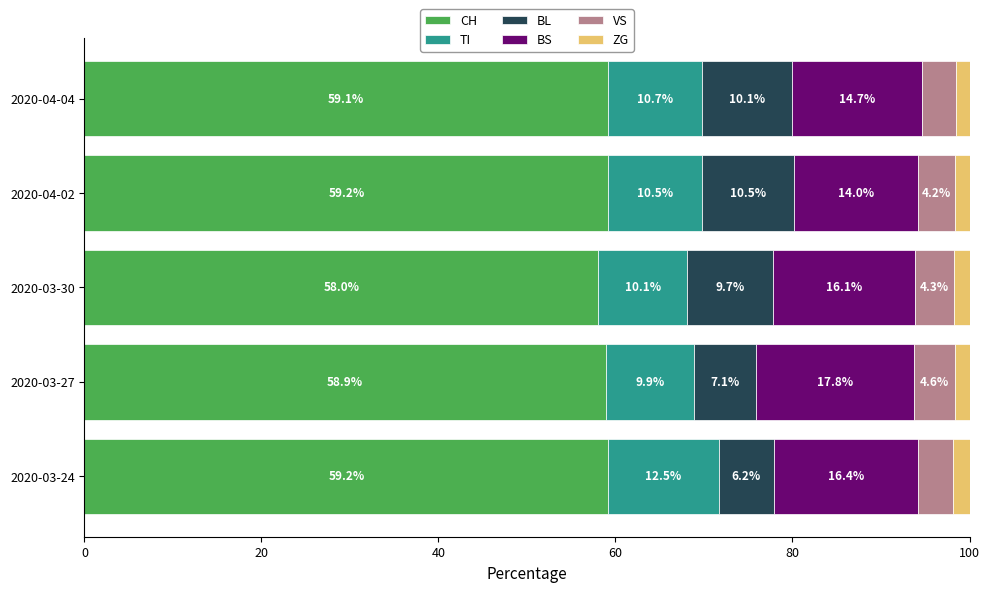

What is the average value of the CH series?

58.9